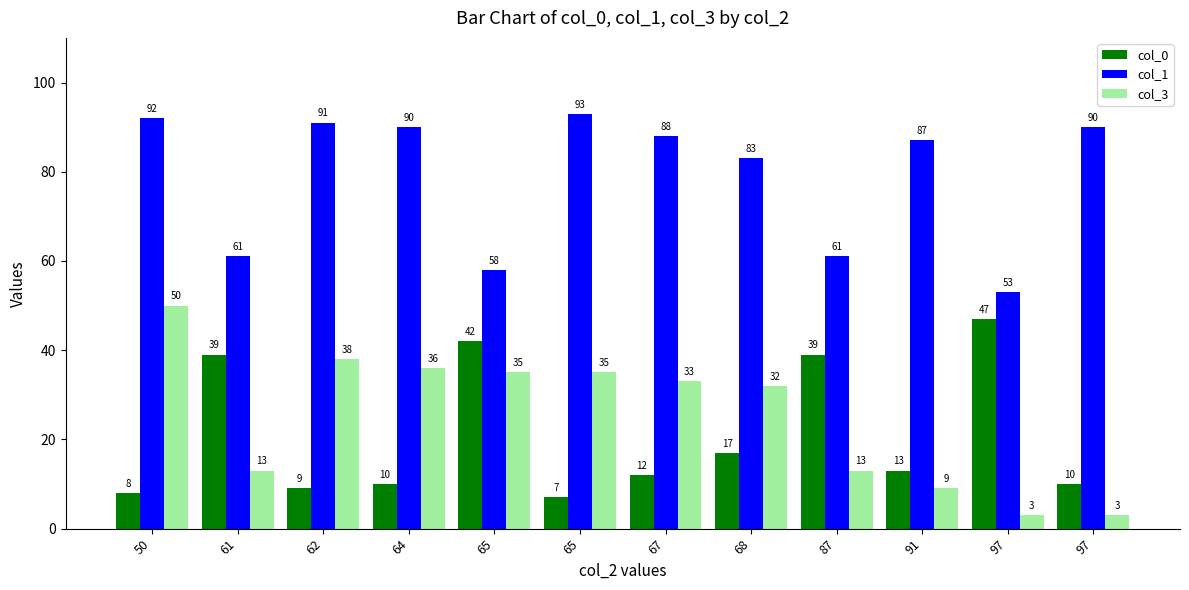

How many data points in col_0 are less than 13?

6